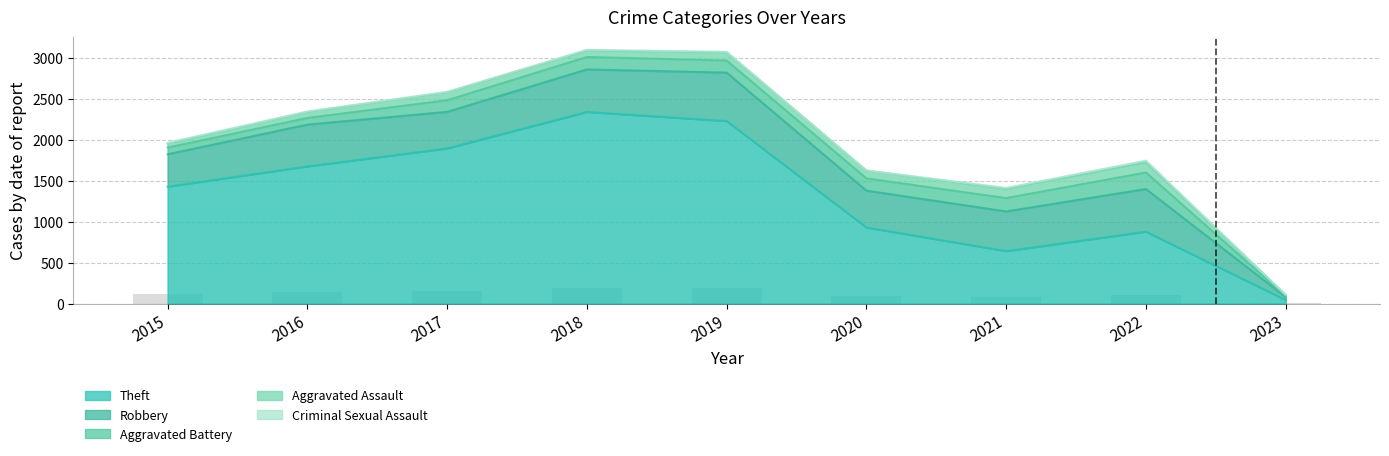

True or false: Aggravated Assault has a value of 94 at 2020.

True